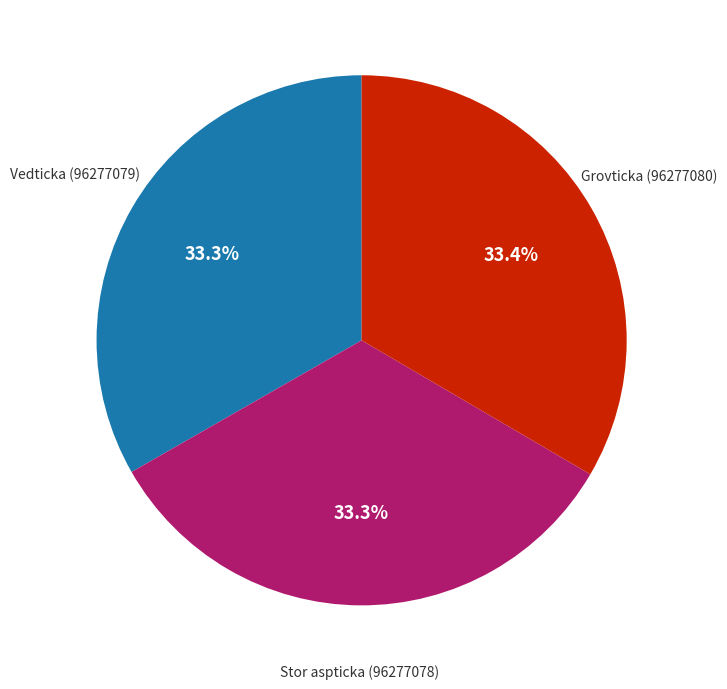

Is there any slice that represents more than half of the pie?

No